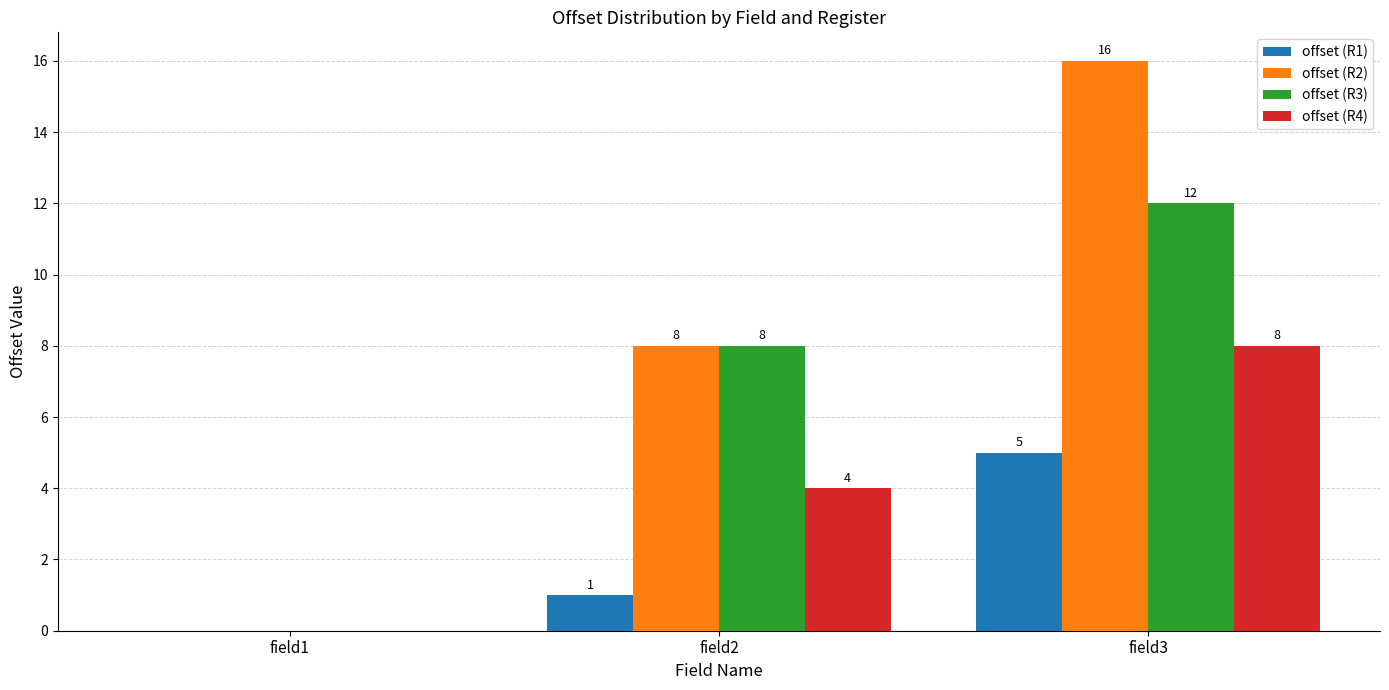

How many groups of bars are there?

3